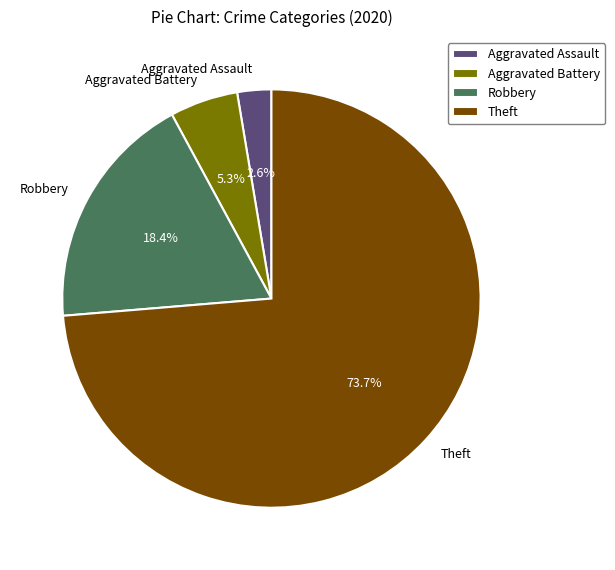

What is the total percentage of Theft and Aggravated Assault?

76.3%